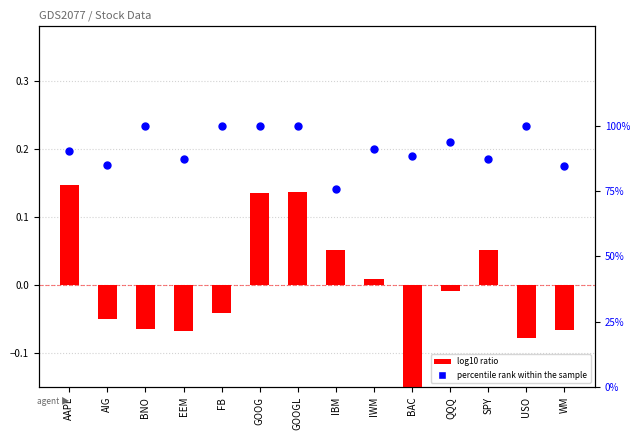

What are all the series names shown in the legend?

log10 ratio, percentile rank within the sample